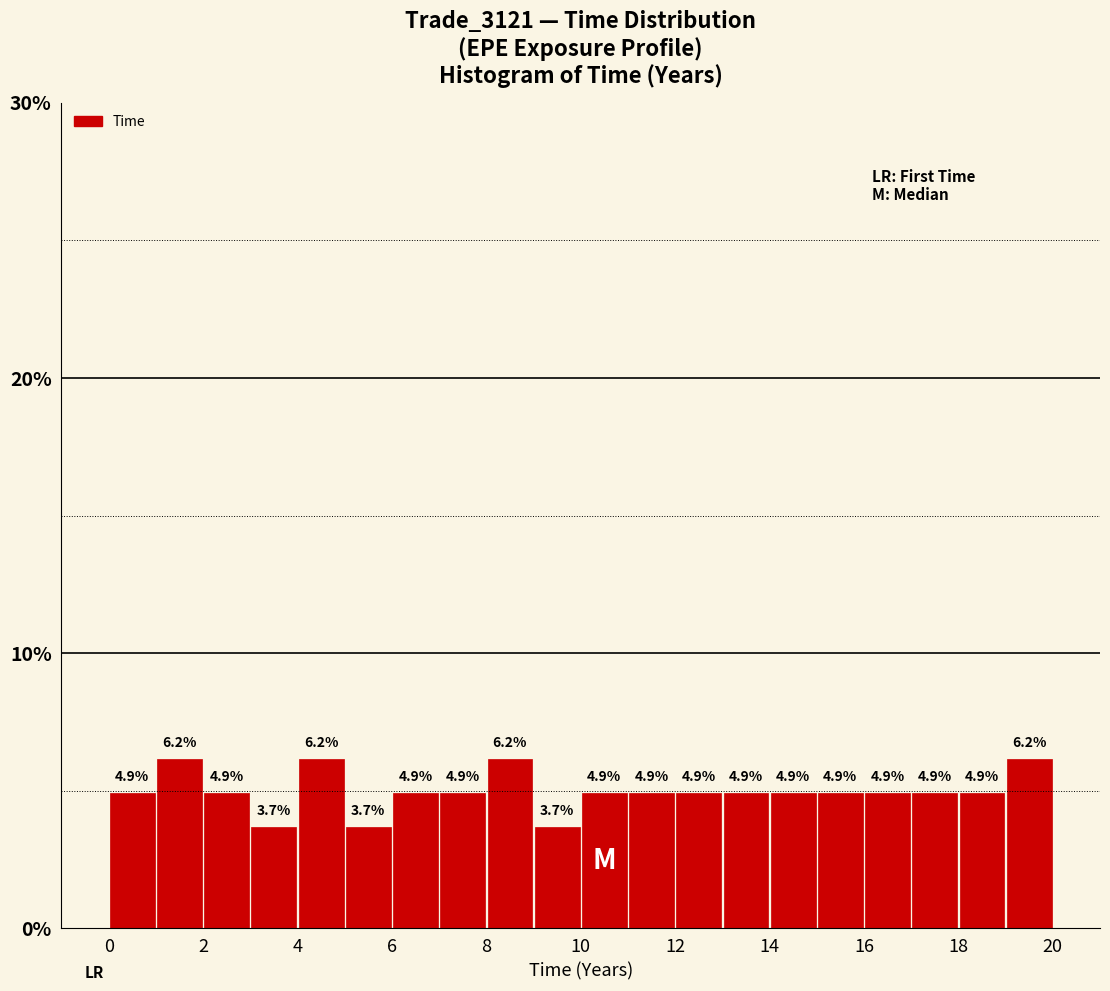

Reading left to right, list every bar in this chart as the range it spans on the x-axis followed by its height.

0 to 1: 4.9
1 to 2: 6.2
2 to 3: 4.9
3 to 4: 3.7
4 to 5: 6.2
5 to 6: 3.7
6 to 7: 4.9
7 to 8: 4.9
8 to 9: 6.2
9 to 10: 3.7
10 to 11: 4.9
11 to 12: 4.9
12 to 13: 4.9
13 to 14: 4.9
14 to 15: 4.9
15 to 16: 4.9
16 to 17: 4.9
17 to 18: 4.9
18 to 19: 4.9
19 to 20: 6.2